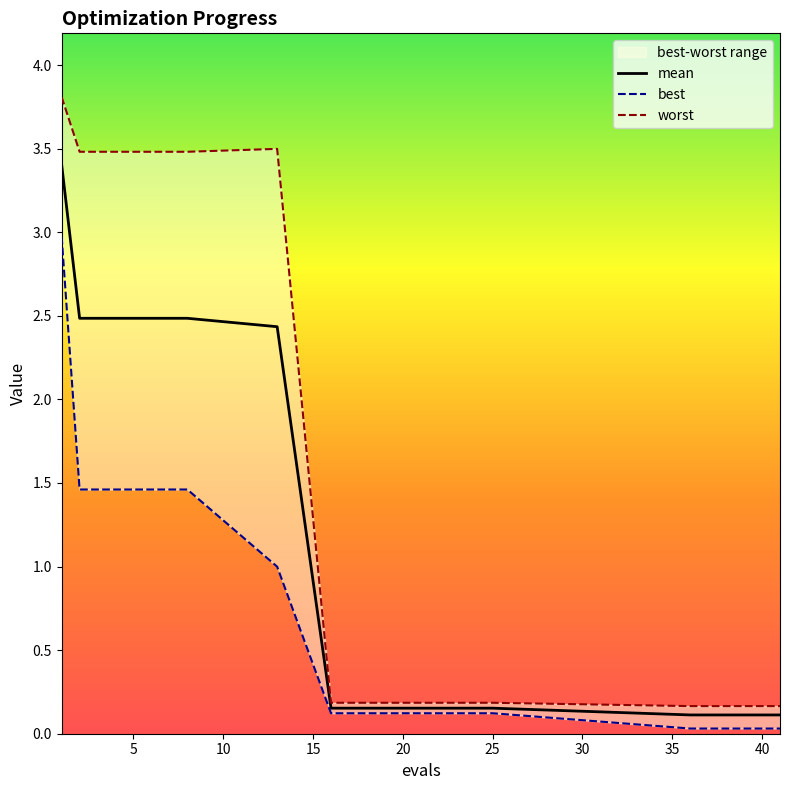

True or false: mean and worst cross at least once.

False